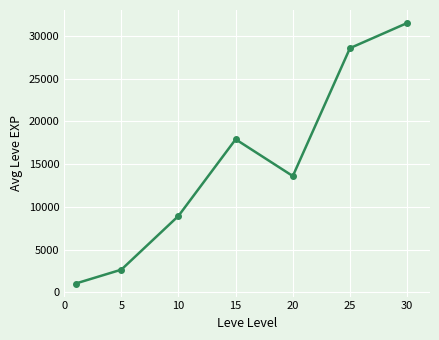

What is the value of the 3rd point from the left?

8942